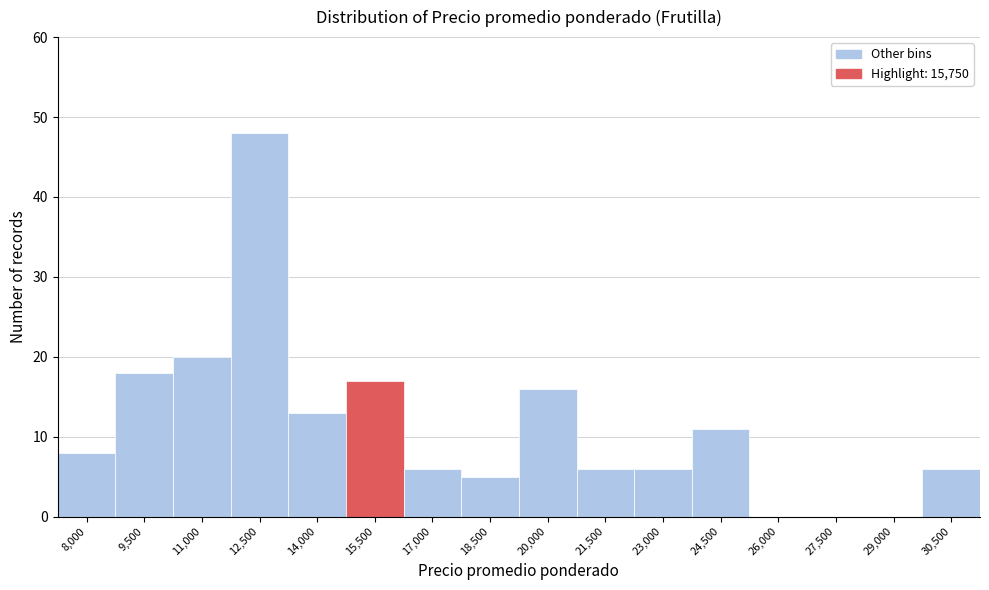

Reading right to left, what are all the values shown in this chart?

30,500=6	29,000=0	27,500=0	26,000=0	24,500=11	23,000=6	21,500=6	20,000=16	18,500=5	17,000=6	15,500=17	14,000=13	12,500=48	11,000=20	9,500=18	8,000=8